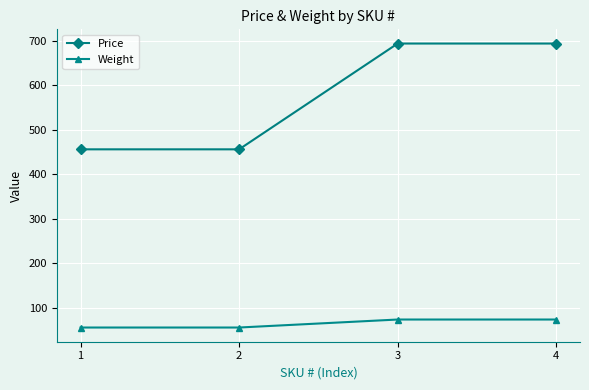

Does the chart display data point markers on the line(s)?

Yes